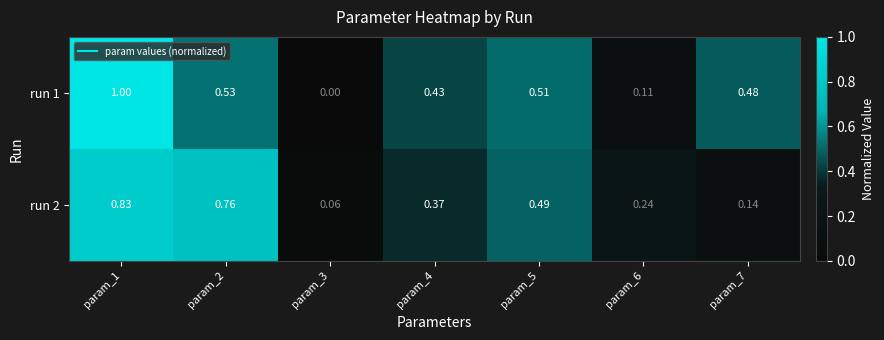

Is the value of run 2 at param_4 greater than the value of run 1 at param_5?

No